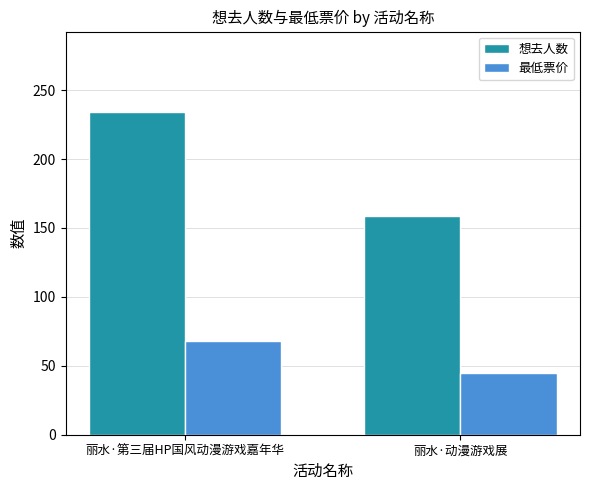

What is the minimum value shown in the chart?

45